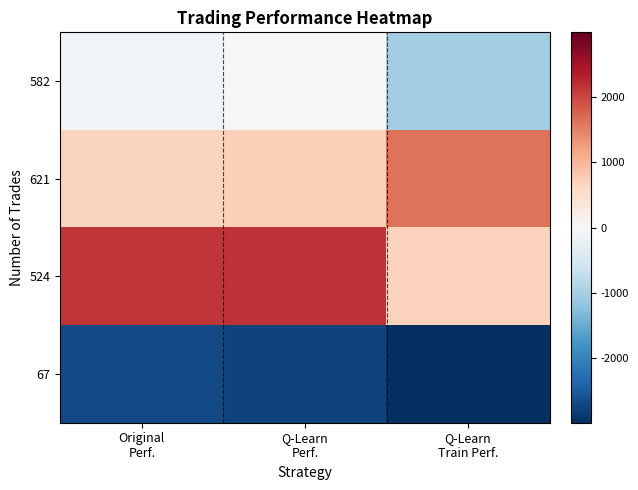

Reading left to right, what are all the values shown in this chart?

582: Original
Perf.=-72.1	Q-Learn
Perf.=17.2	Q-Learn
Train Perf.=-1036.4
621: Original
Perf.=676.9	Q-Learn
Perf.=726.3	Q-Learn
Train Perf.=1618.9
524: Original
Perf.=2147.4	Q-Learn
Perf.=2156.5	Q-Learn
Train Perf.=687.9
67: Original
Perf.=-2704.6	Q-Learn
Perf.=-2778.0	Q-Learn
Train Perf.=-5000.0